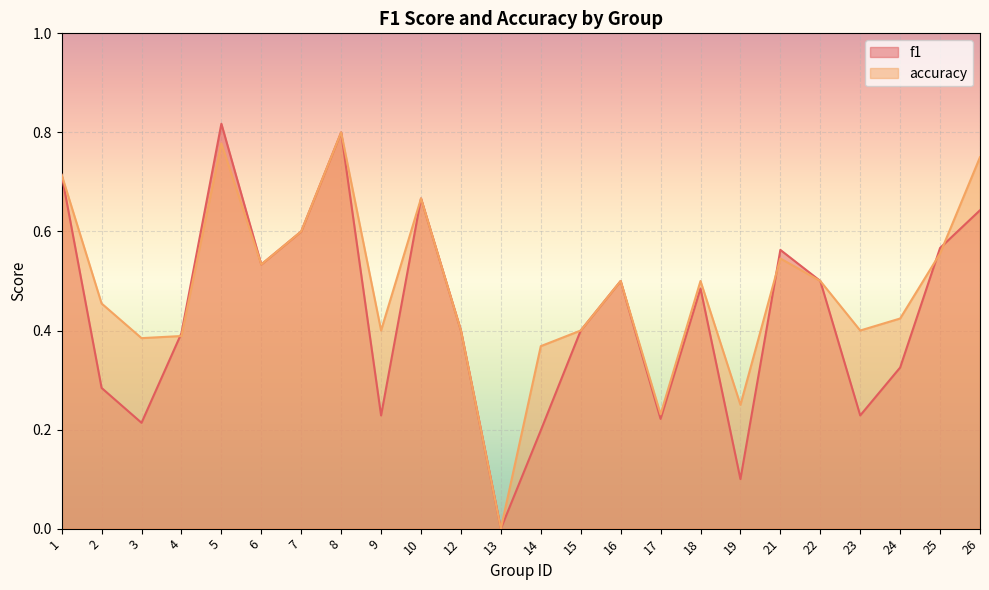

At which label does accuracy reach its peak?

8